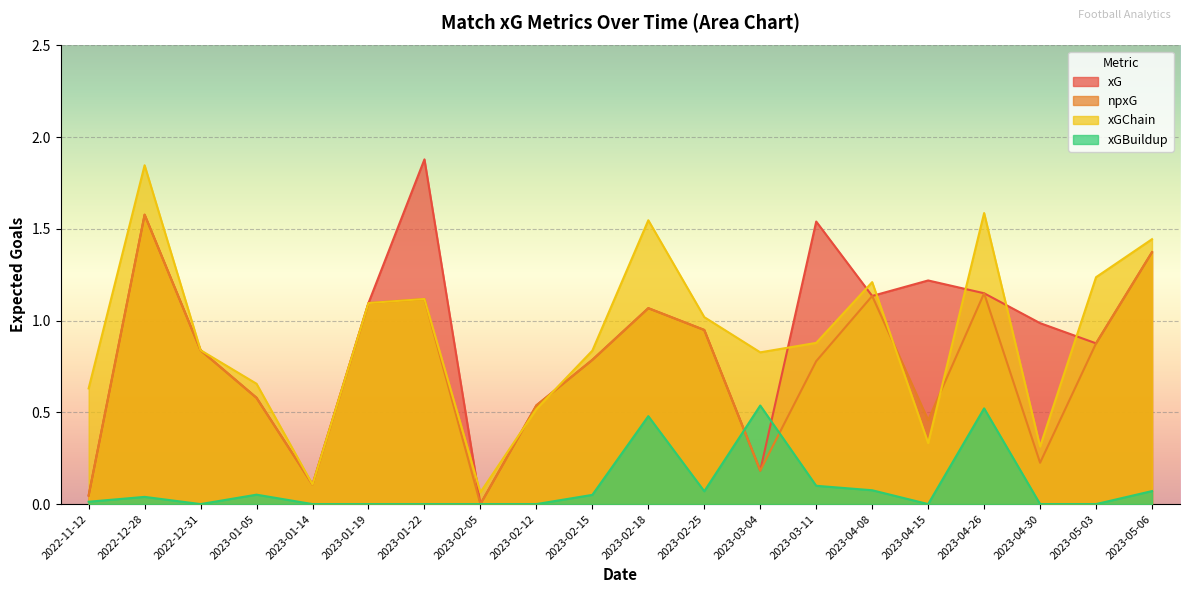

What is the highest value of the xGChain series?

1.8